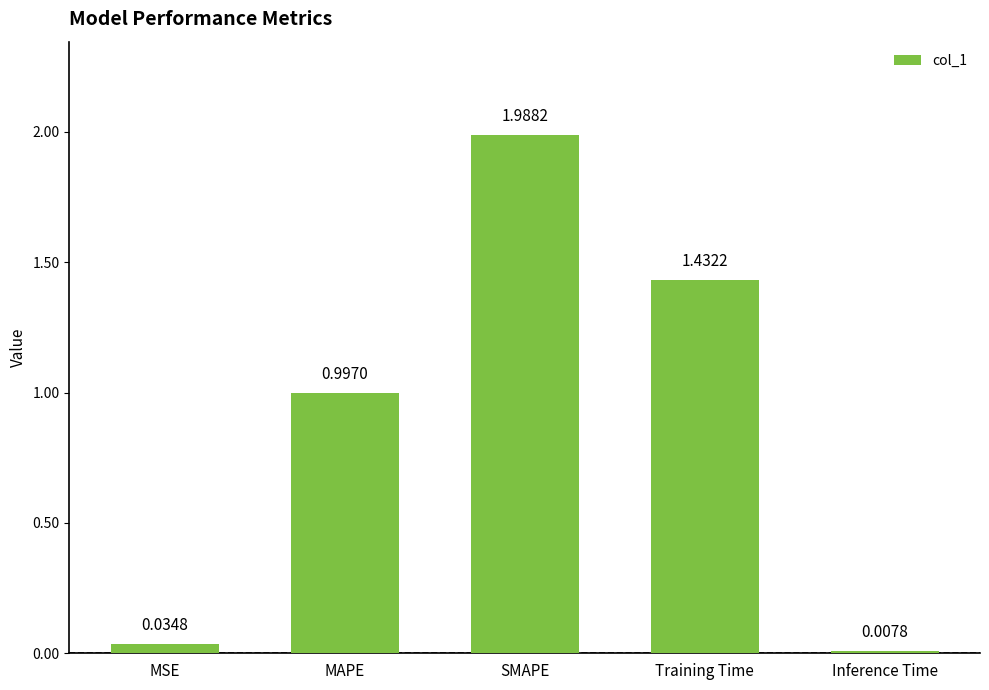

What is the difference between the values at MAPE and MSE?

1.0